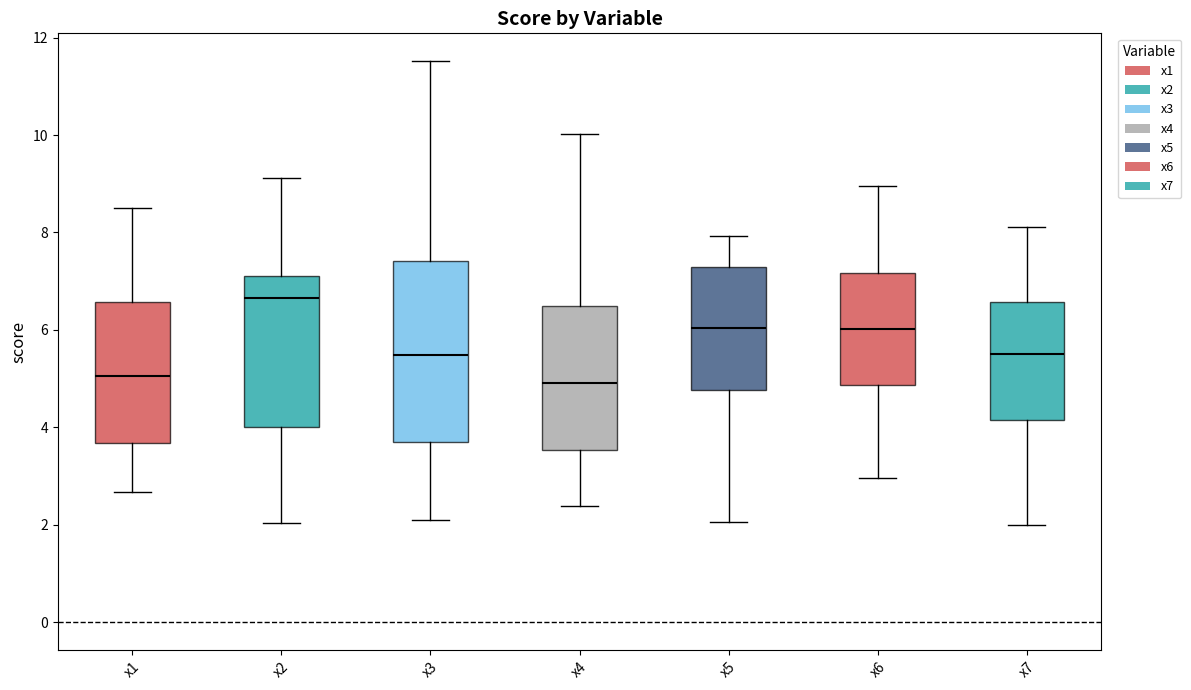

Where does the lower whisker of the box for x1 end on the y-axis? The values are not printed on the chart, so give them approximately, as read against the axis.

2.6